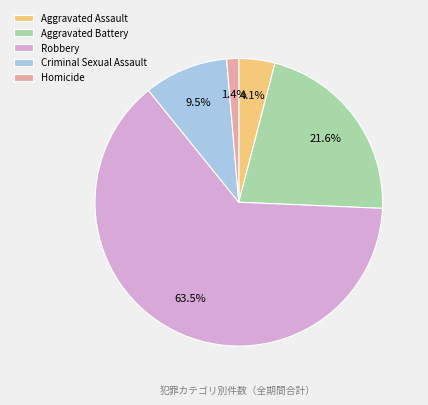

To the nearest percent, what is the difference between the largest and smallest slice percentages?

62%